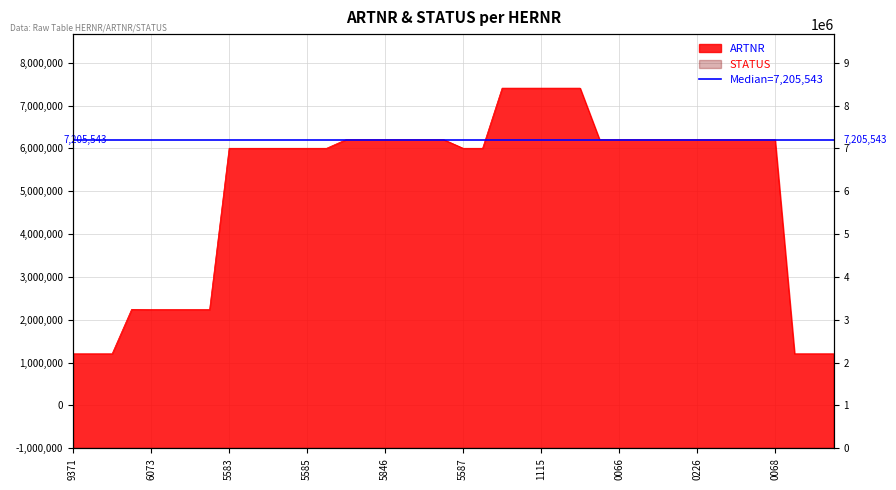

List the labels in order of value, largest first.

96631117, 96631116, 96631115, 96631114, 96631113, 96630068, 96630223, 96630227, 96630225, 96630226, 96630224, 96630067, 96630070, 96630066, 96630069, 96665849, 96665848, 96665847, 96665846, 96665845, 96665844, 96665588, 96665587, 96665586, 96665585, 96628353, 96628352, 96665584, 96665583, 96628836, 96666076, 96666075, 96666074, 96666073, 96630378, 96630377, 96630376, 96629373, 96629372, 96629371